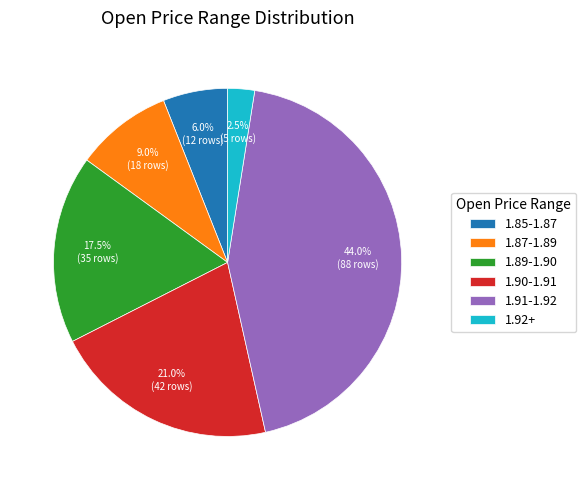

How many slices are in this pie chart?

6